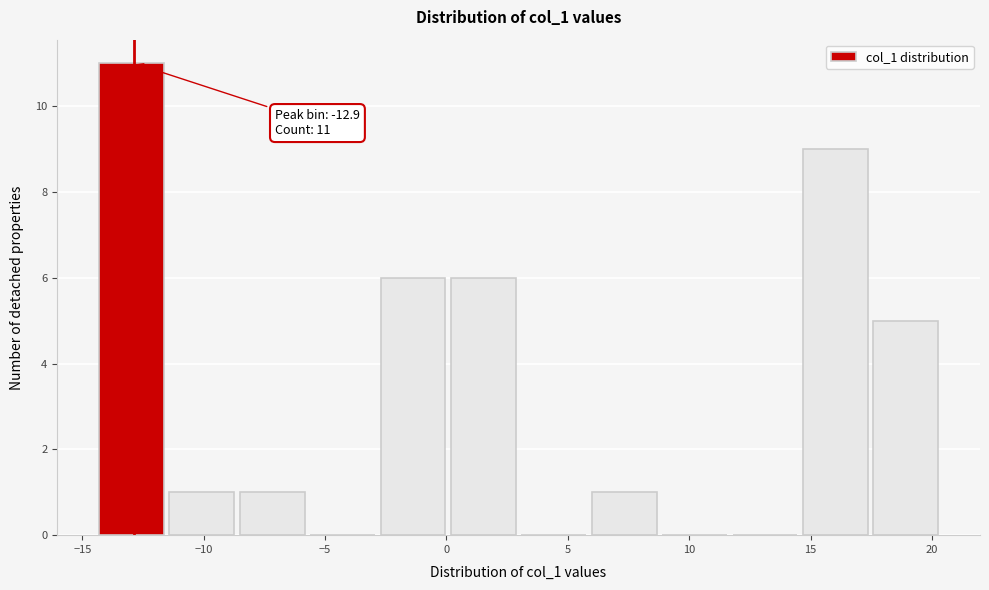

Over which range of the x-axis is the bar tallest?

-14.5 to -11.5